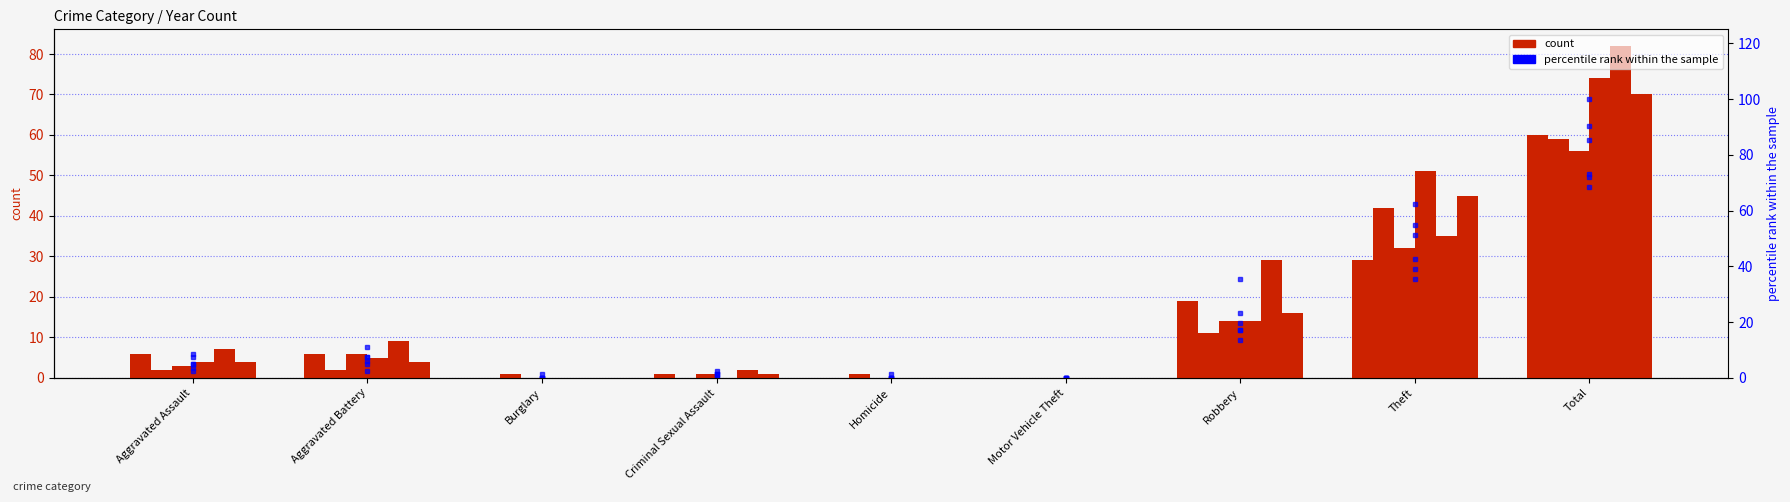

What is the sum of all 2017 pct values?

143.9